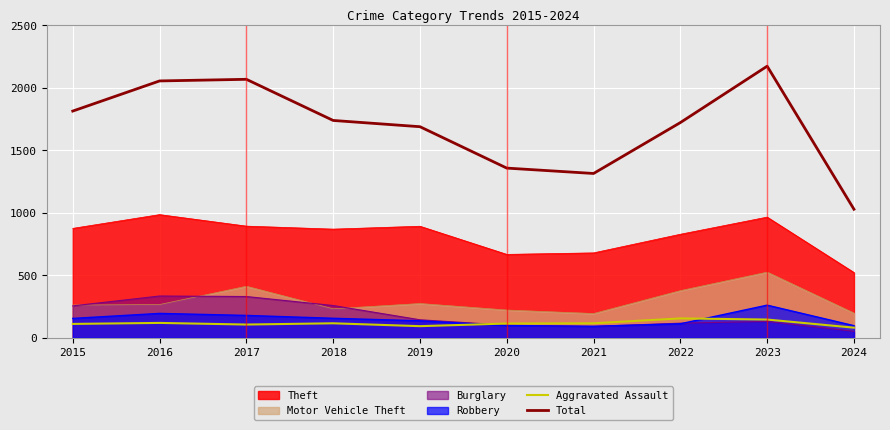

How many lines are shown in the chart?

6